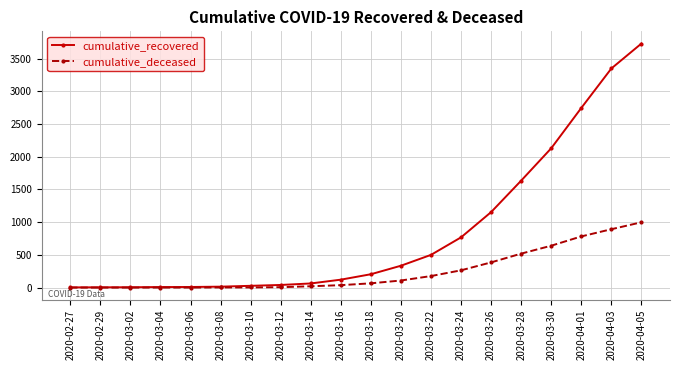

What is the difference between the second highest and minimum values in the cumulative_recovered series?

3346